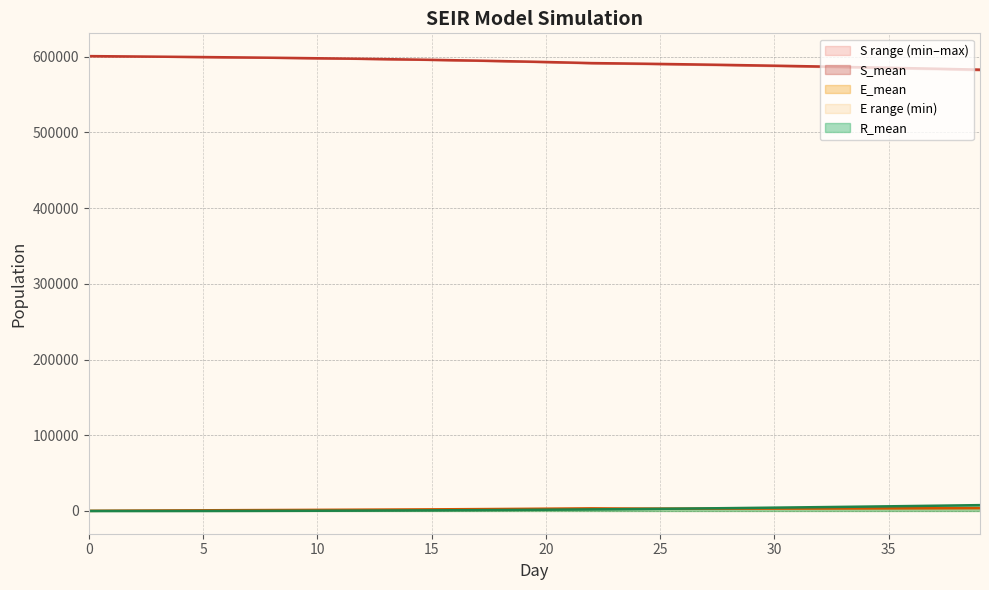

How many data points in S_mean are less than 593696?

20